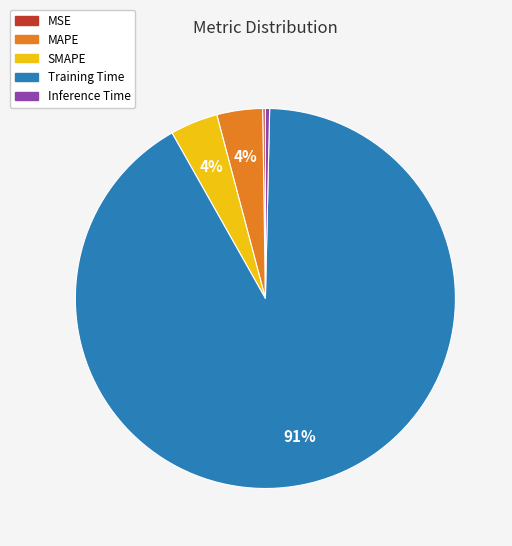

Is the sum of SMAPE and Training Time greater than half?

Yes